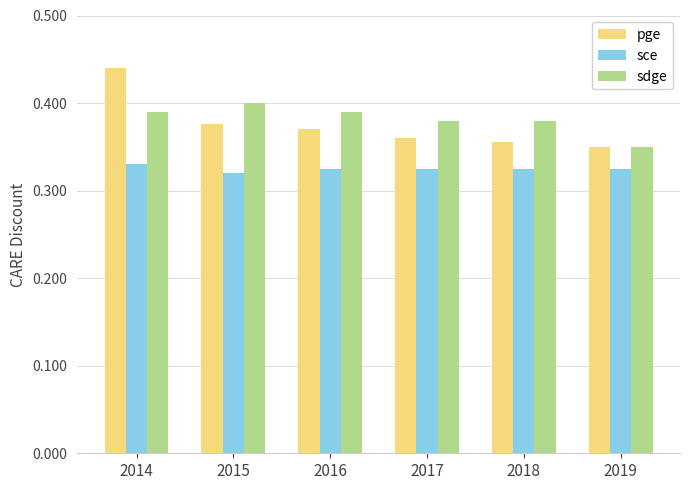

How many pge values are between 0 and 1?

6